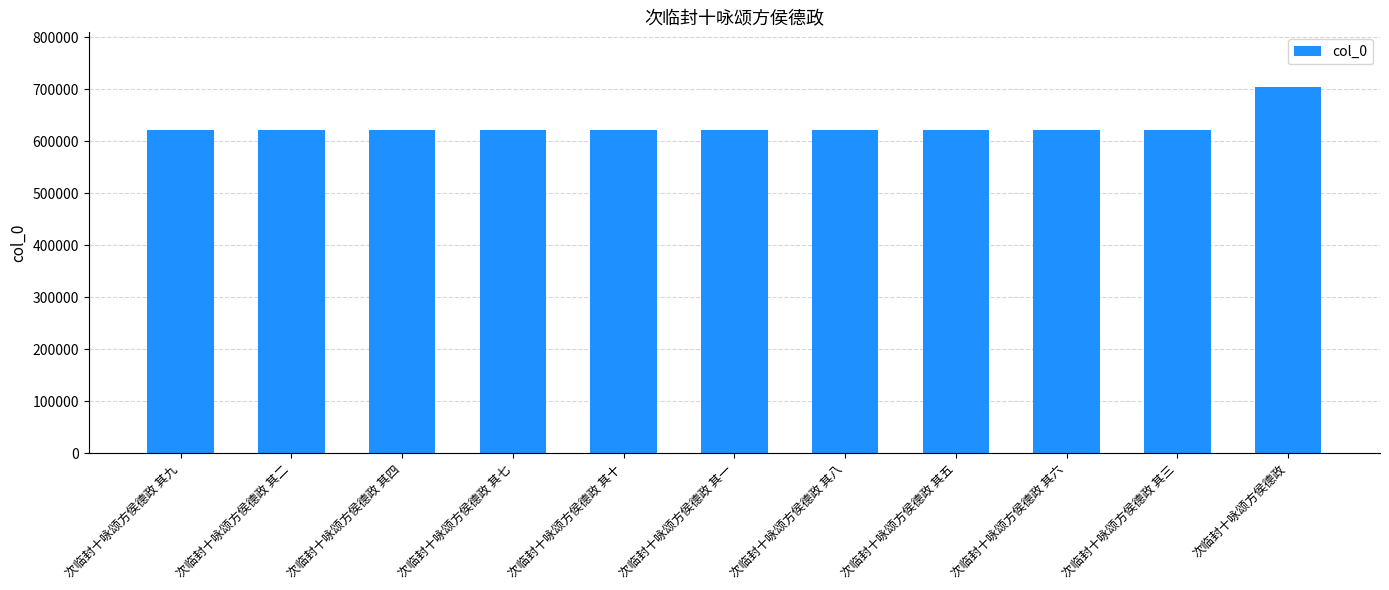

True or false: the data shows 621530 at 次临封十咏颂方侯德政 其二.

True